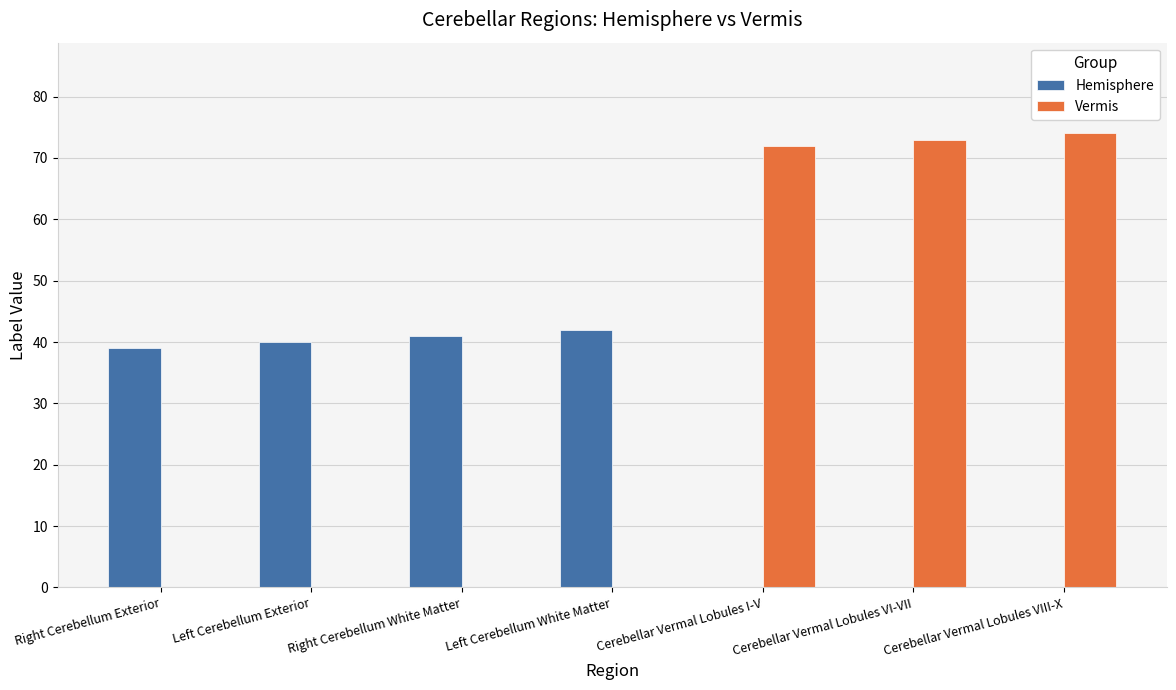

True or false: Vermis has a value of 15 at Cerebellar Vermal Lobules I-V.

False